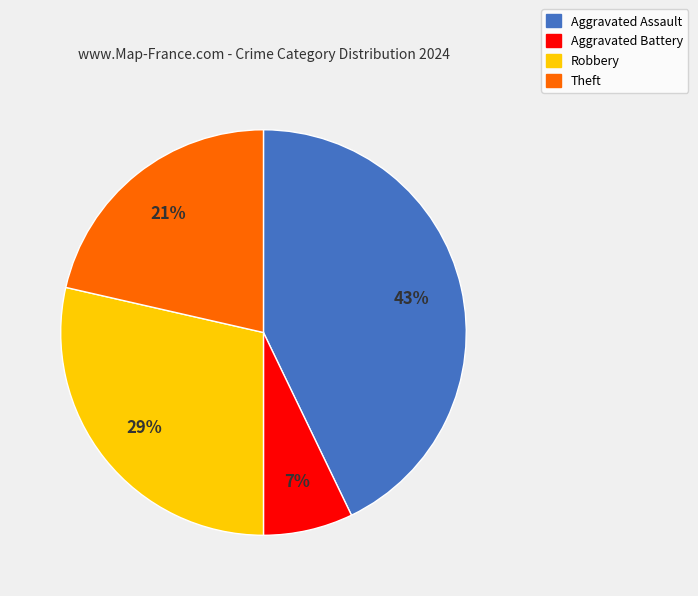

Is it true that Theft is 21% of the pie?

True